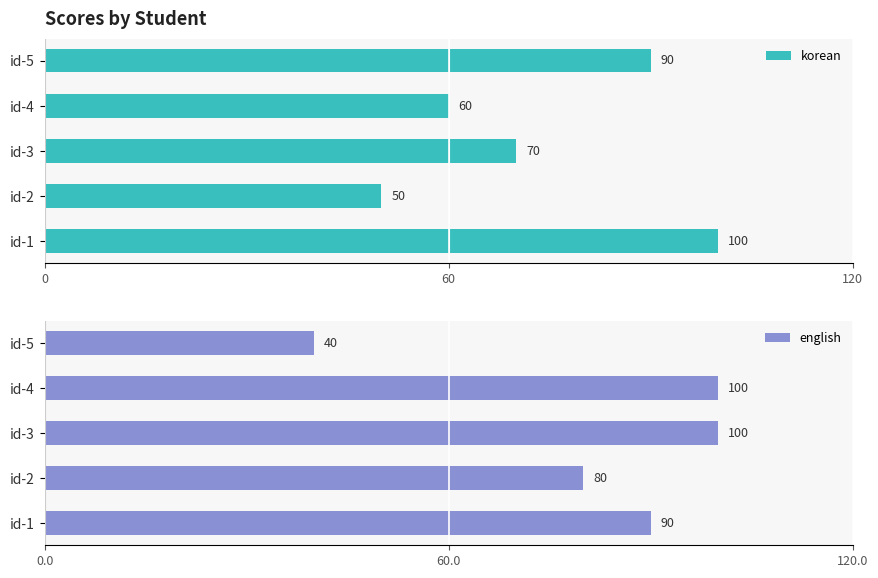

Rank the categories by english value from highest to lowest.

120, 3, 0, 60, 4